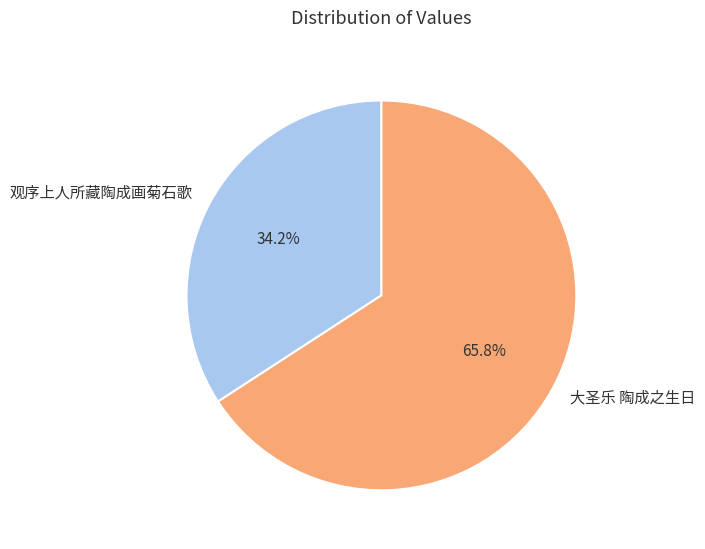

What is the total percentage of 观序上人所藏陶成画菊石歌 and 大圣乐 陶成之生日?

100.0%